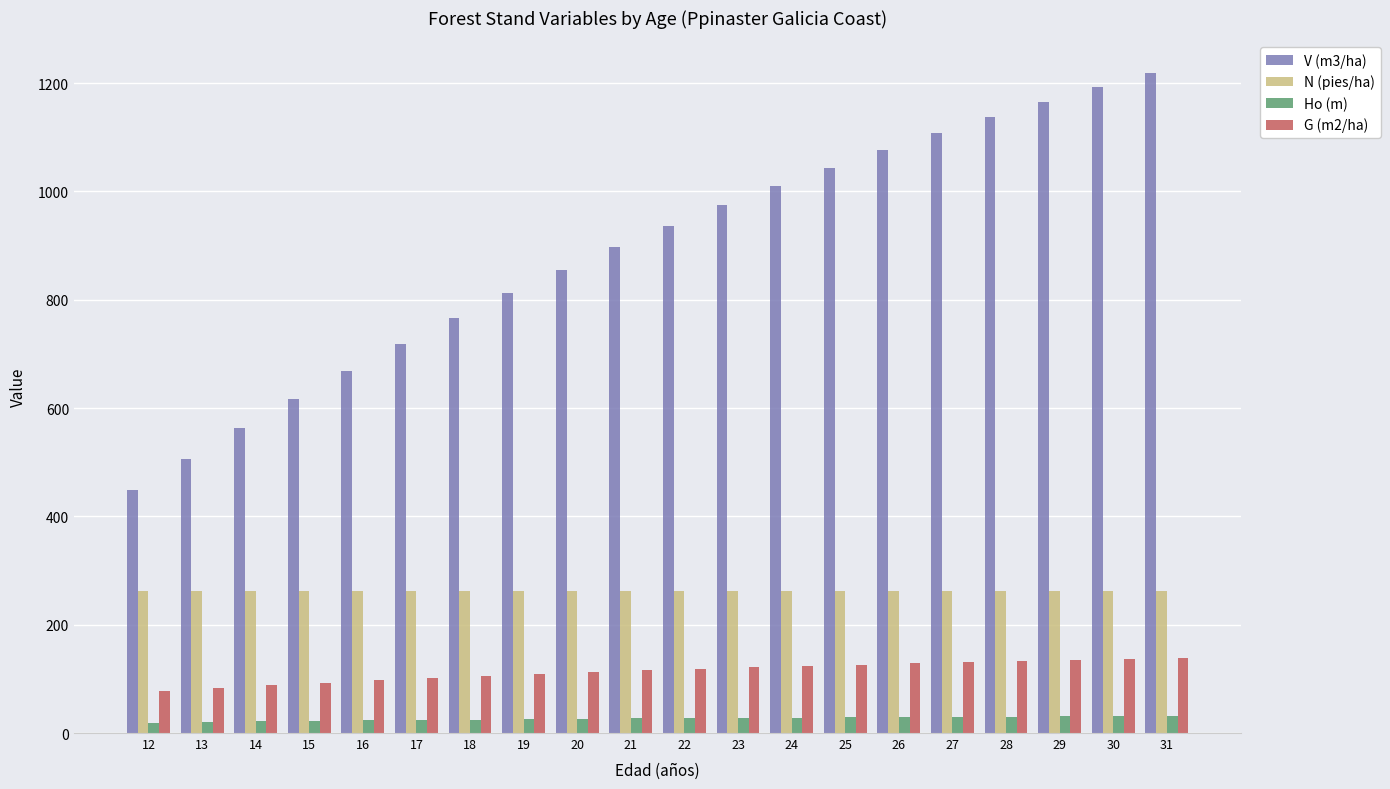

What is the value of the Ho (m) bar at the 9th from the left?

26.3